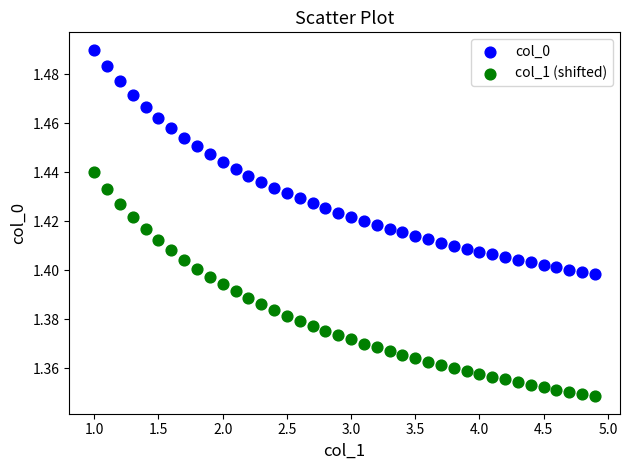

Which series reaches the minimum Y coordinate?

col_1 (shifted)